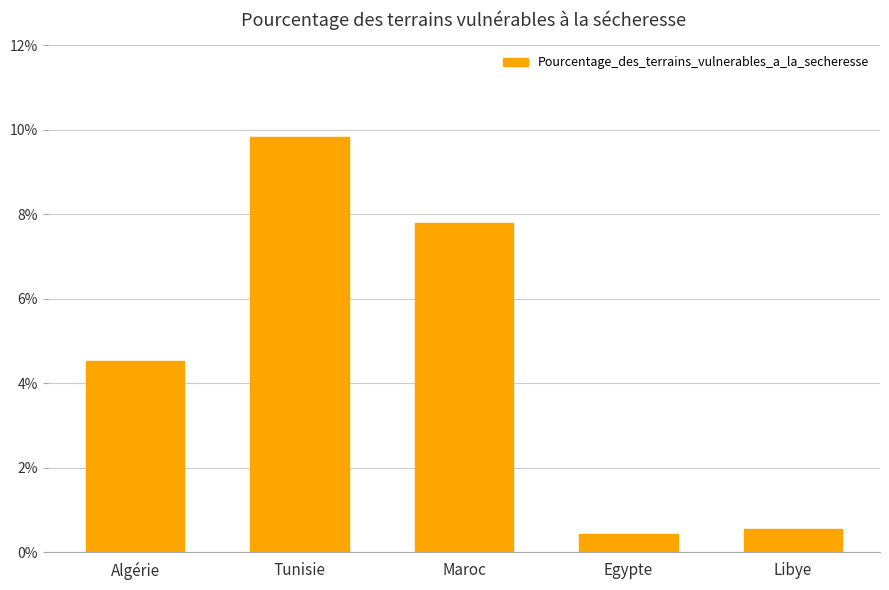

Reading left to right, list all the values displayed in this chart.

4.5	9.8	7.8	0.4	0.6